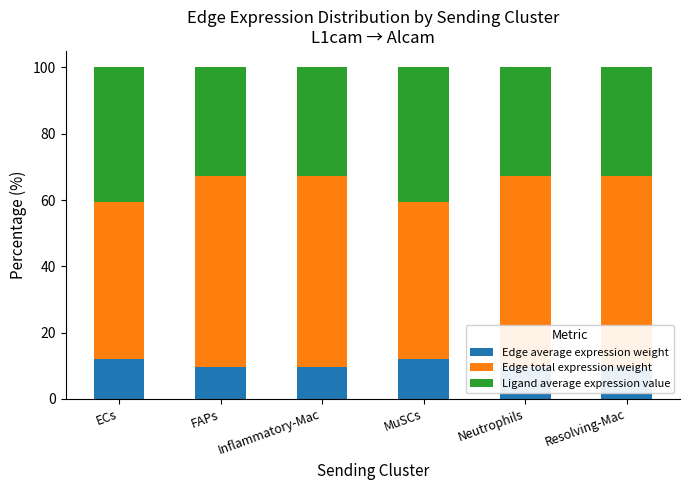

What is the sum of the Ligand average expression value values at Resolving-Mac and Inflammatory-Mac?

65.6